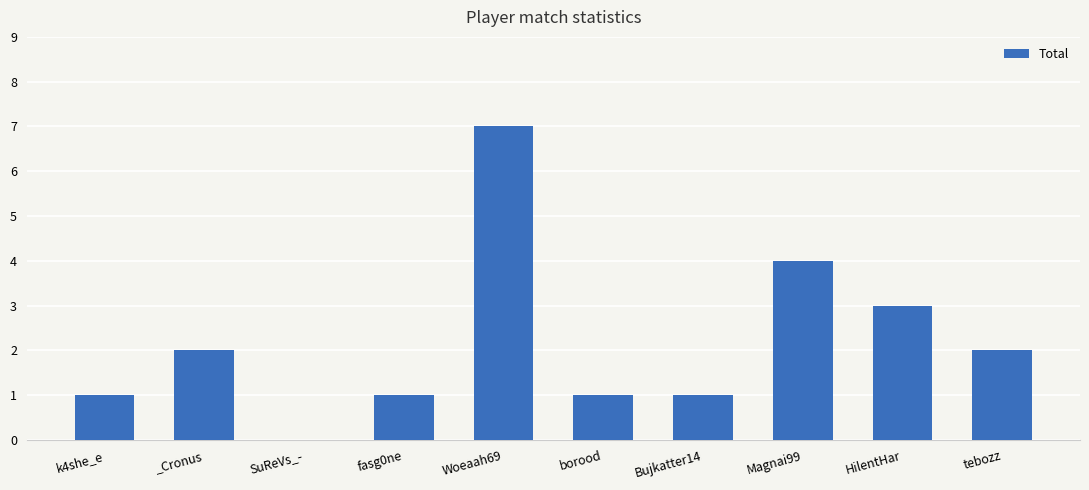

What is the sum of the values at _Cronus and HilentHar?

5